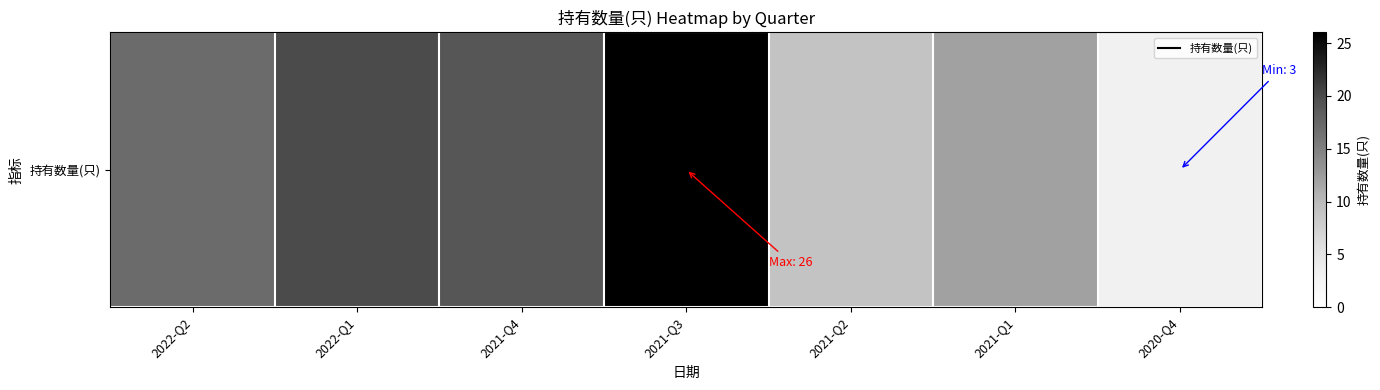

Between 2020-Q4 and 2021-Q3, which is larger?

2021-Q3